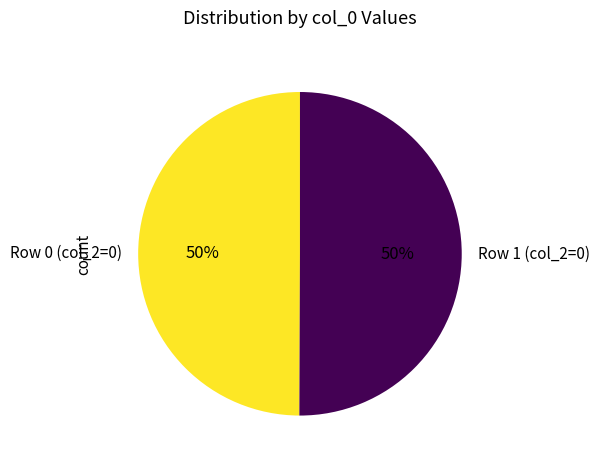

To the nearest percent, what is the combined percentage of Row 0 (col_2=0) and Row 1 (col_2=0)?

100%